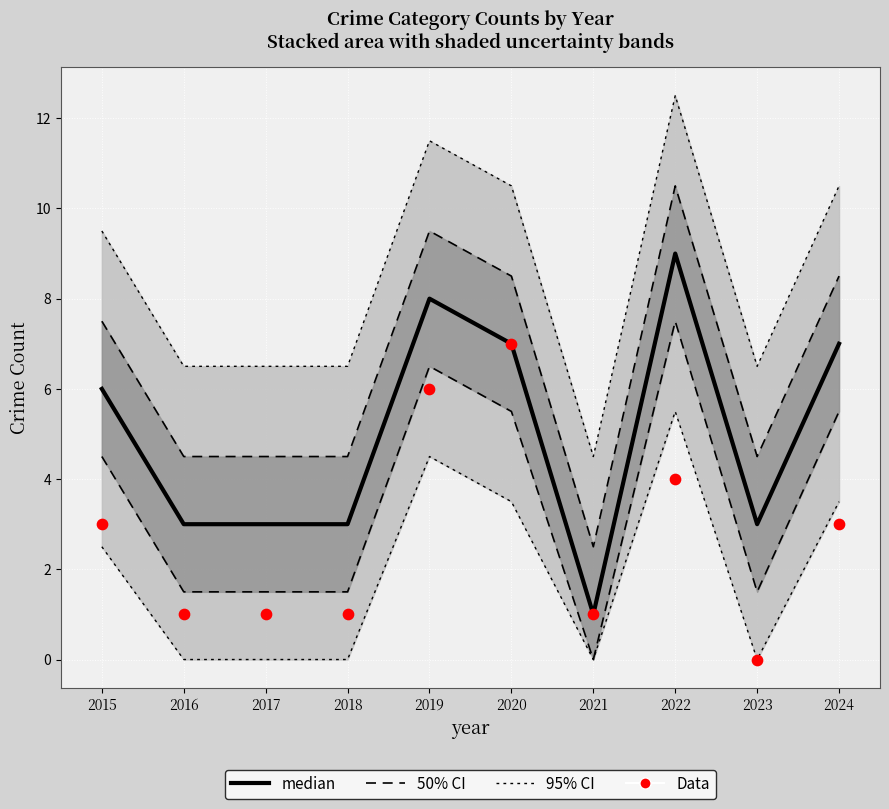

Which series has the largest total across all categories?

median